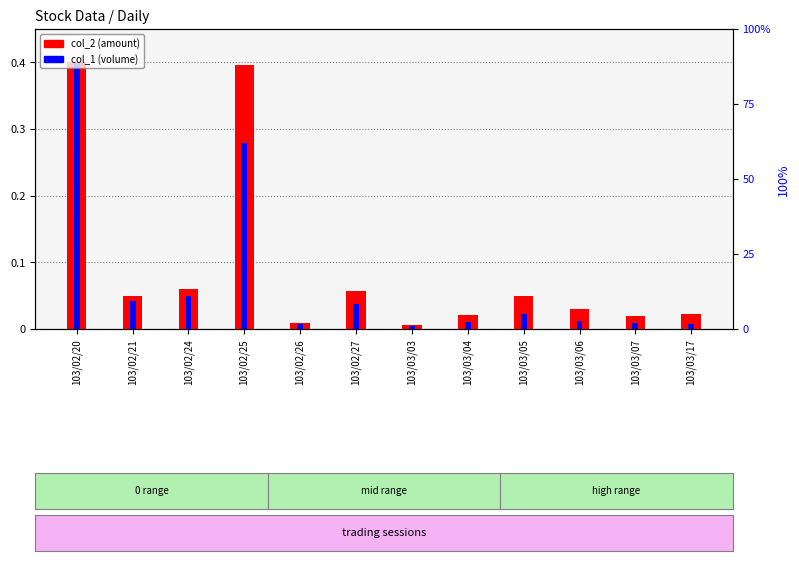

Reading right to left, list all the values displayed in this chart.

col_2 (amount): 0.0	0.0	0.0	0.0	0.0	0.0	0.1	0.0	0.4	0.1	0.0	0.4
col_1 (volume): 0.0	0.0	0.0	0.0	0.0	0.0	0.0	0.0	0.3	0.0	0.0	0.4